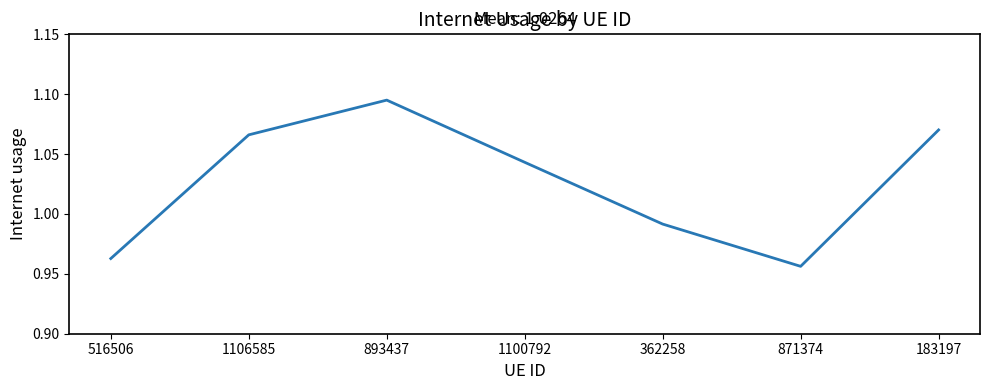

What is the difference between the second highest and second lowest values?

0.1